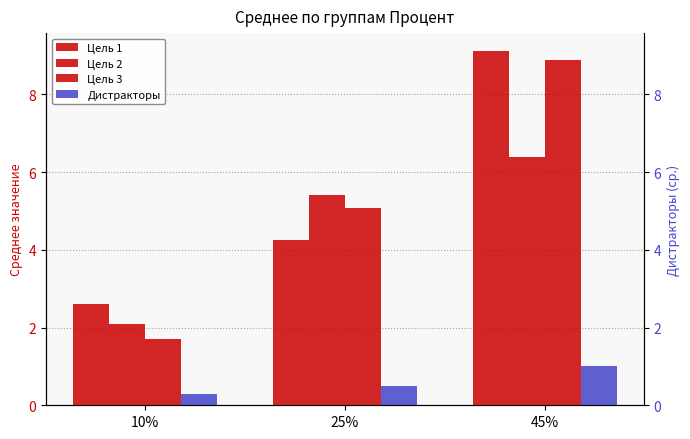

Which category has the lowest value across all series?

10%